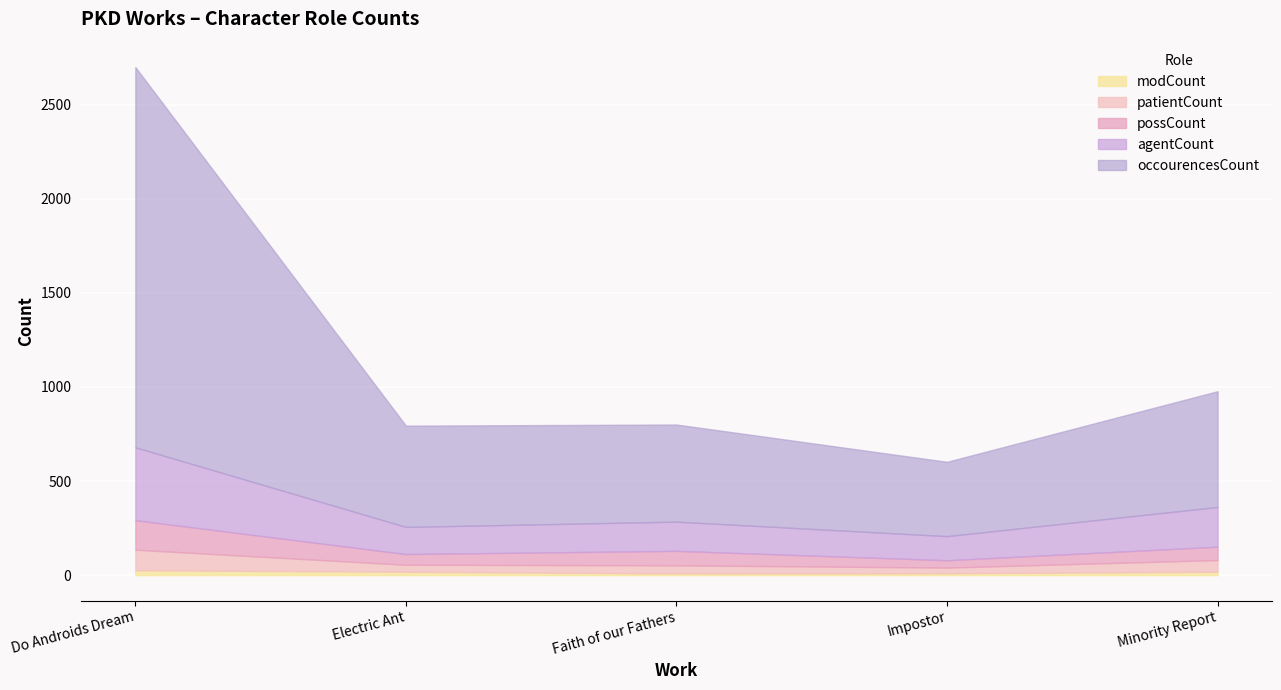

Count the number of categories in the chart.

5